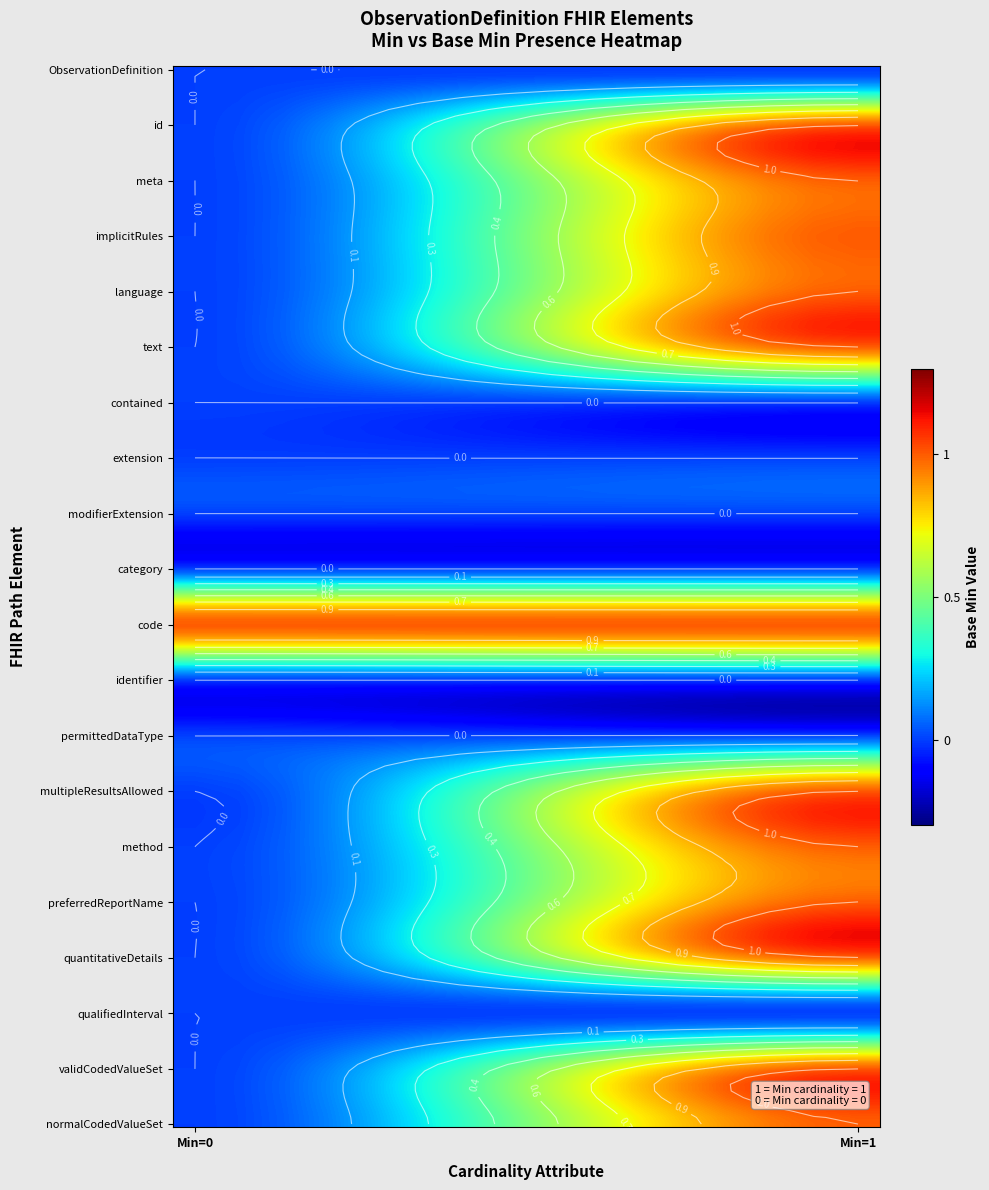

Reading right to left, transcribe all the data shown in this chart.

ObservationDefinition: ObservationDefinition.id=0	ObservationDefinition=0
ObservationDefinition.id: ObservationDefinition.id=1	ObservationDefinition=0
ObservationDefinition.meta: ObservationDefinition.id=1	ObservationDefinition=0
ObservationDefinition.implicitRules: ObservationDefinition.id=1	ObservationDefinition=0
ObservationDefinition.language: ObservationDefinition.id=1	ObservationDefinition=0
ObservationDefinition.text: ObservationDefinition.id=1	ObservationDefinition=0
ObservationDefinition.contained: ObservationDefinition.id=0	ObservationDefinition=0
ObservationDefinition.extension: ObservationDefinition.id=0	ObservationDefinition=0
ObservationDefinition.modifierExtension: ObservationDefinition.id=0	ObservationDefinition=0
ObservationDefinition.category: ObservationDefinition.id=0	ObservationDefinition=0
ObservationDefinition.code: ObservationDefinition.id=1	ObservationDefinition=1
ObservationDefinition.identifier: ObservationDefinition.id=0	ObservationDefinition=0
ObservationDefinition.permittedDataType: ObservationDefinition.id=0	ObservationDefinition=0
ObservationDefinition.multipleResultsAllowed: ObservationDefinition.id=1	ObservationDefinition=0
ObservationDefinition.method: ObservationDefinition.id=1	ObservationDefinition=0
ObservationDefinition.preferredReportName: ObservationDefinition.id=1	ObservationDefinition=0
ObservationDefinition.quantitativeDetails: ObservationDefinition.id=1	ObservationDefinition=0
ObservationDefinition.qualifiedInterval: ObservationDefinition.id=0	ObservationDefinition=0
ObservationDefinition.validCodedValueSet: ObservationDefinition.id=1	ObservationDefinition=0
ObservationDefinition.normalCodedValueSet: ObservationDefinition.id=1	ObservationDefinition=0